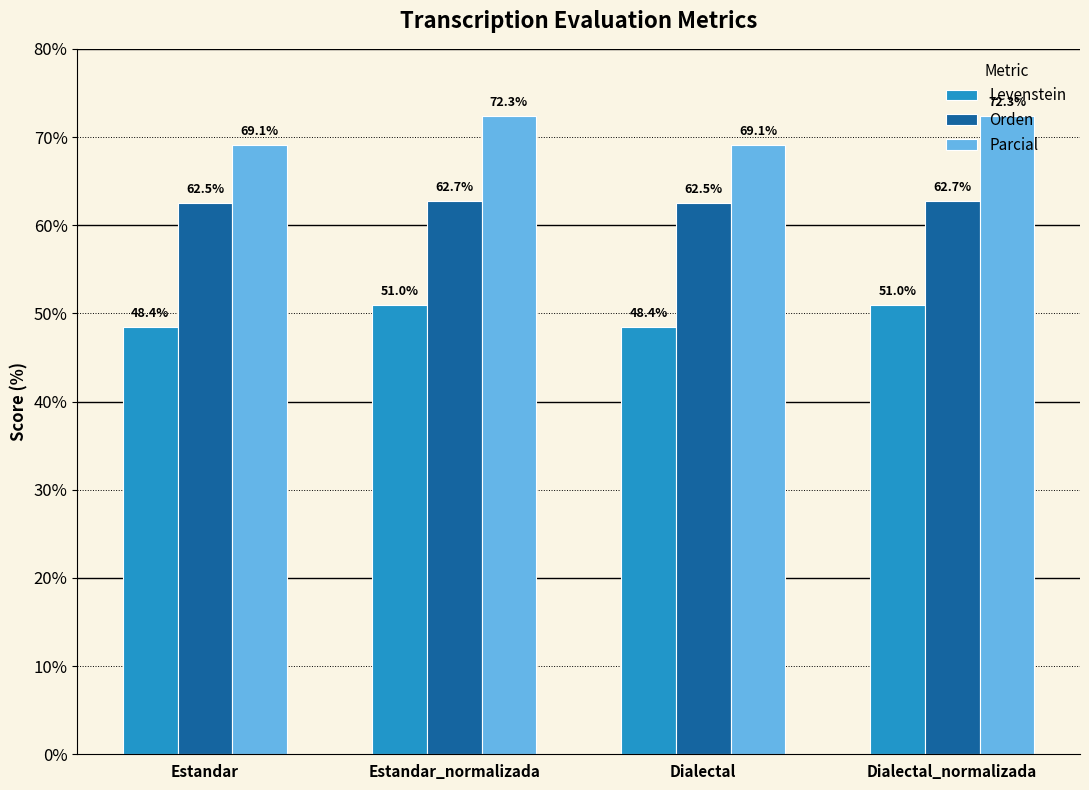

What is the total value across all series at Dialectal_normalizada?

186.0